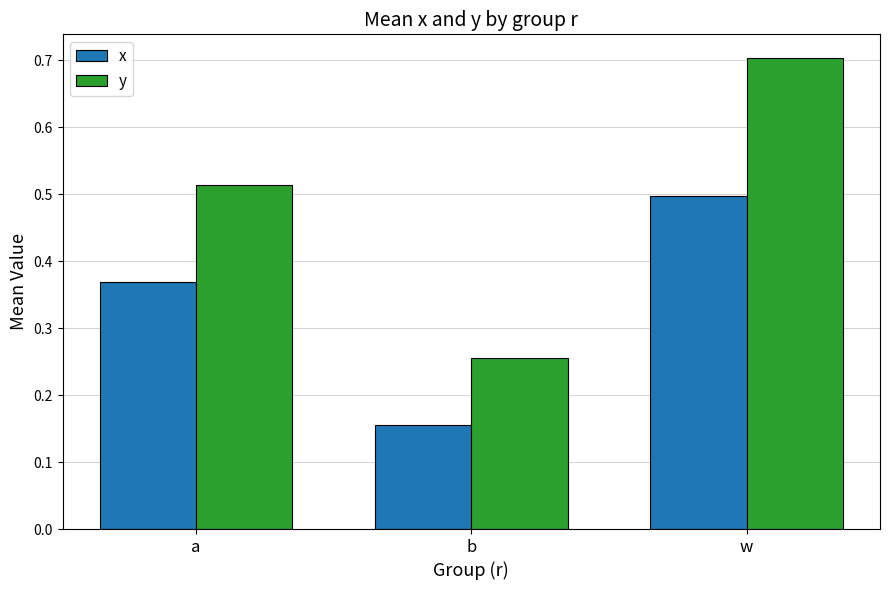

What is the sum of all x values?

1.0